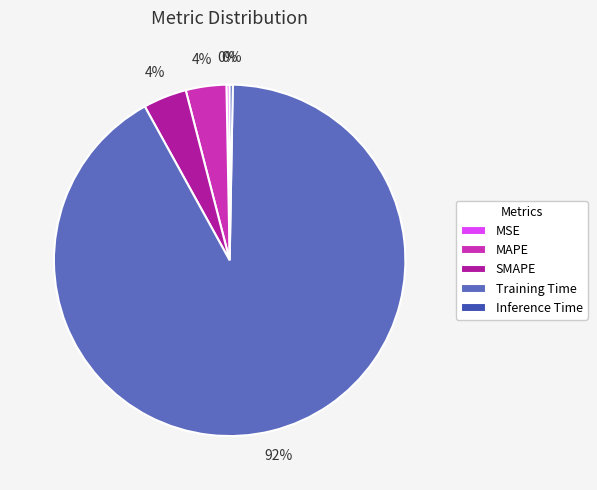

How many slices are in this pie chart?

5